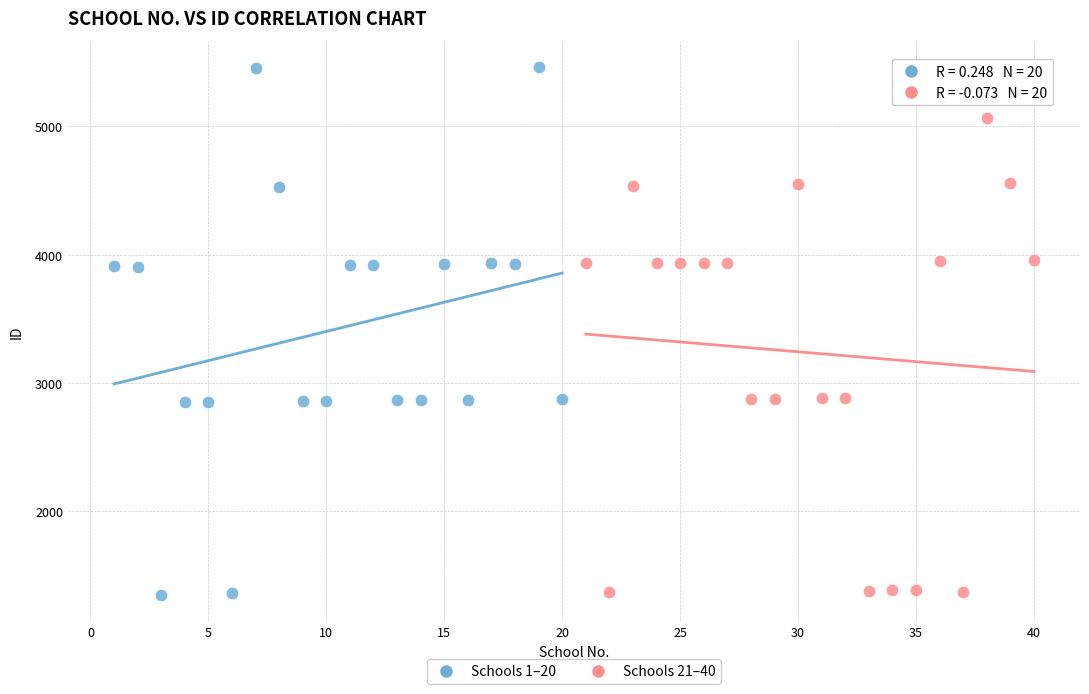

Which series reaches the maximum Y coordinate?

Schools 1–20